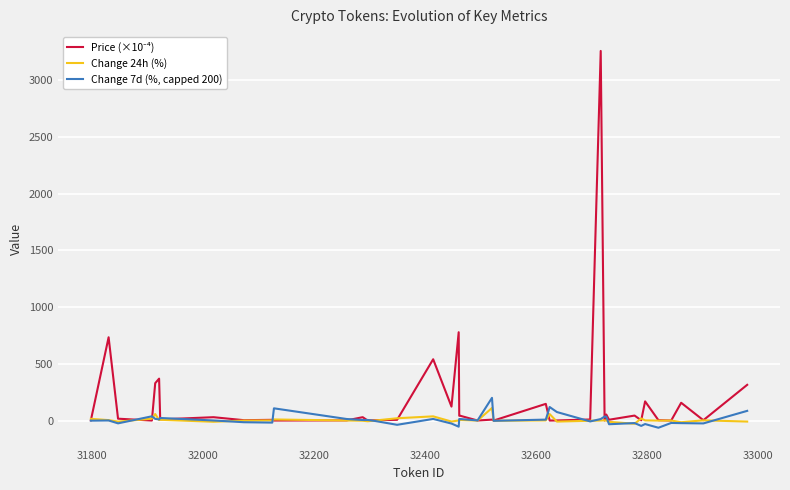

How many interior local valleys does the Price (×10⁻⁴) series have?

14